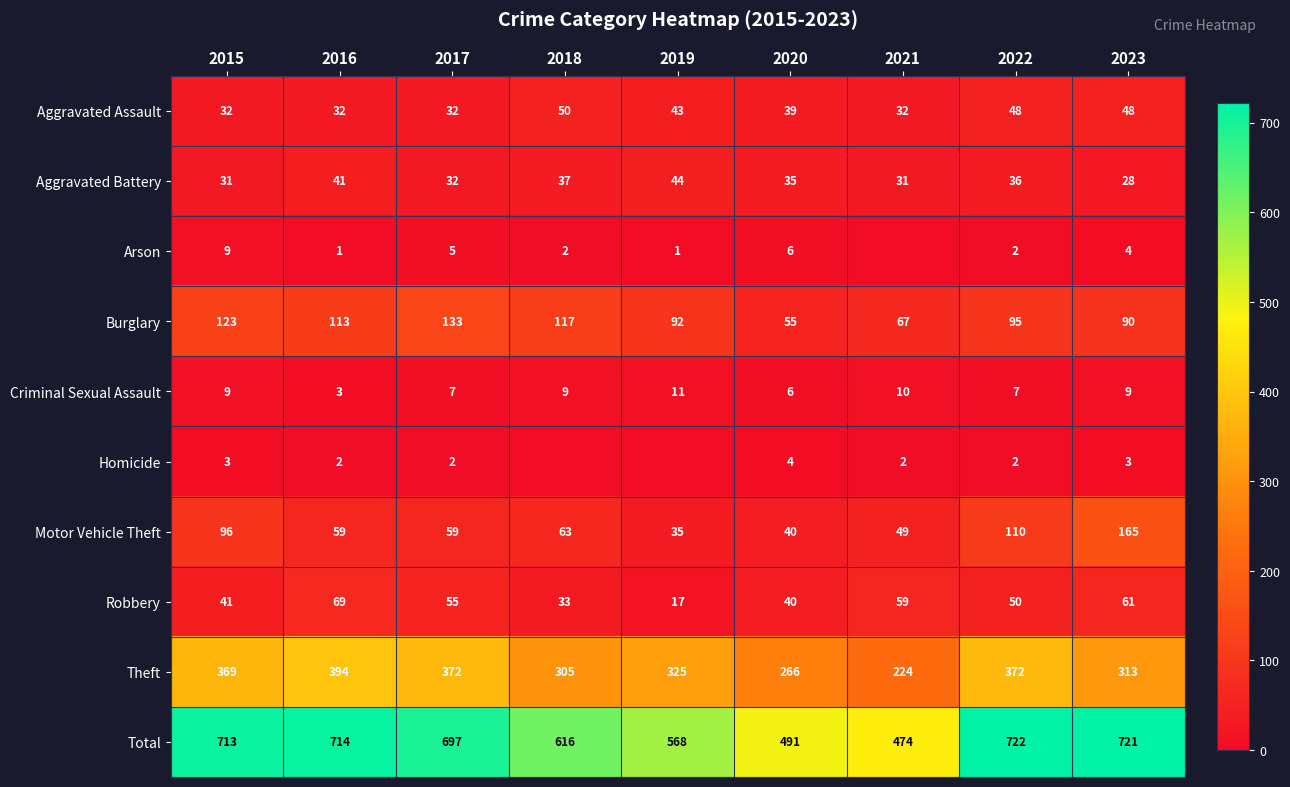

What is the spread (max minus min) of values at 2017?

695